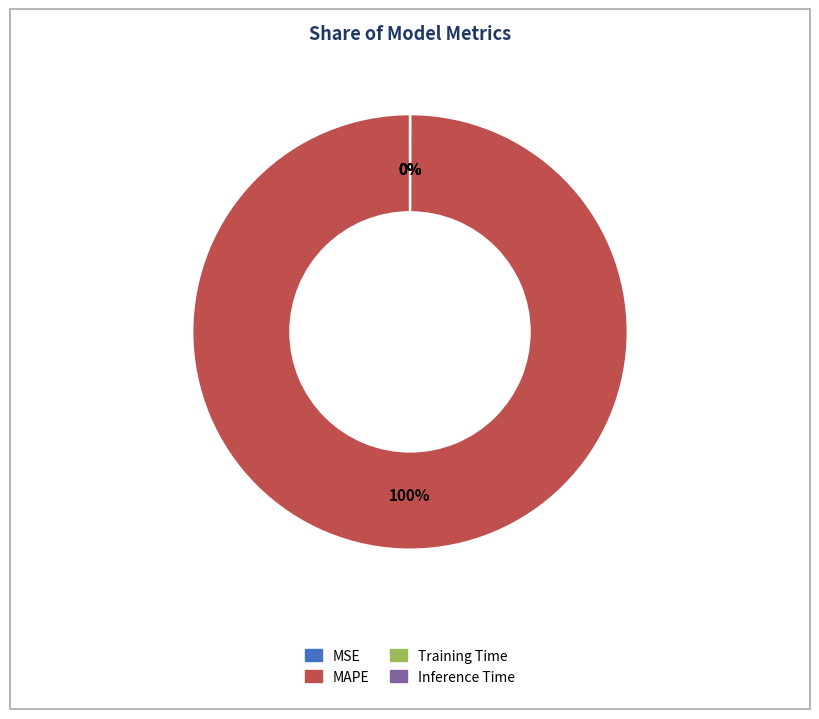

True or false: MAPE accounts for 88% of the total.

False